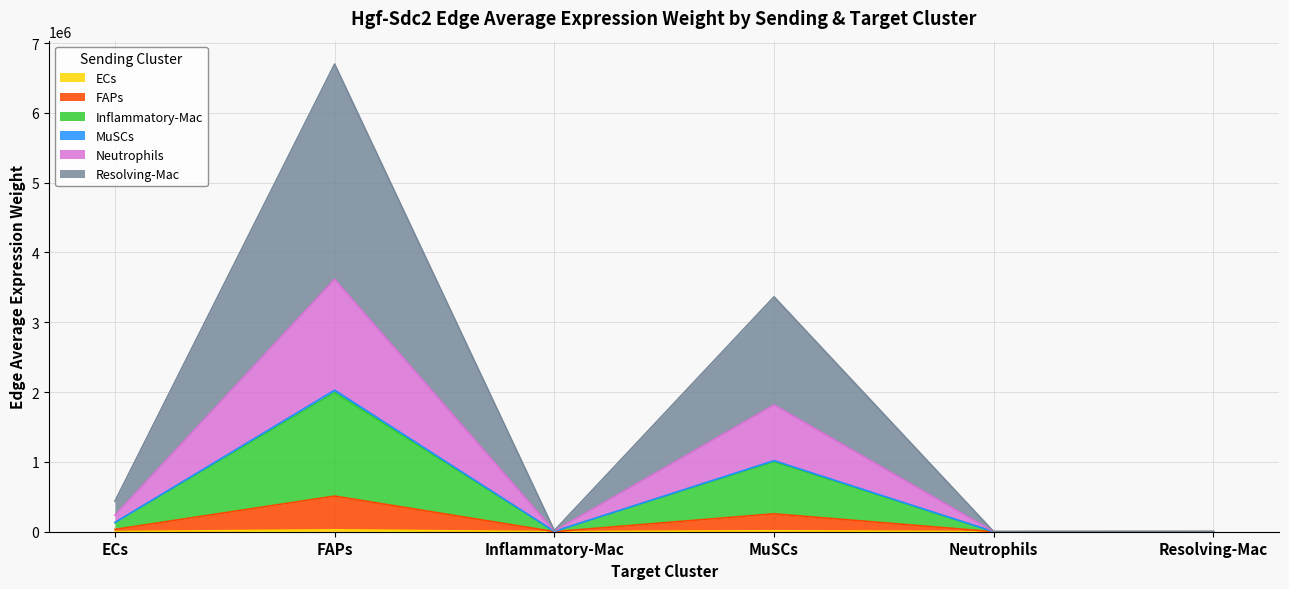

At which category is the sum across all series the highest?

FAPs